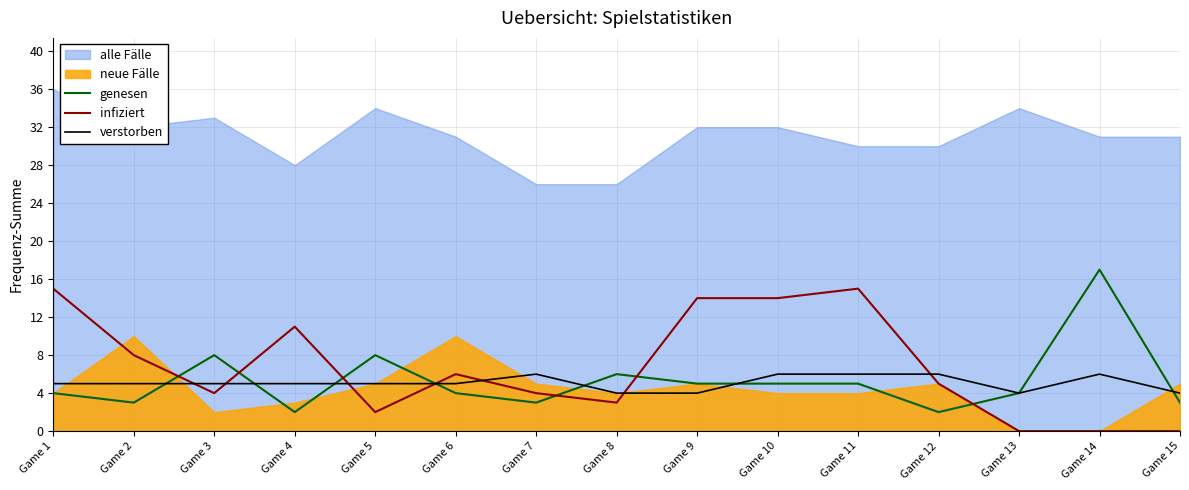

After their last crossing, which series has the higher values: verstorben or genesen?

verstorben